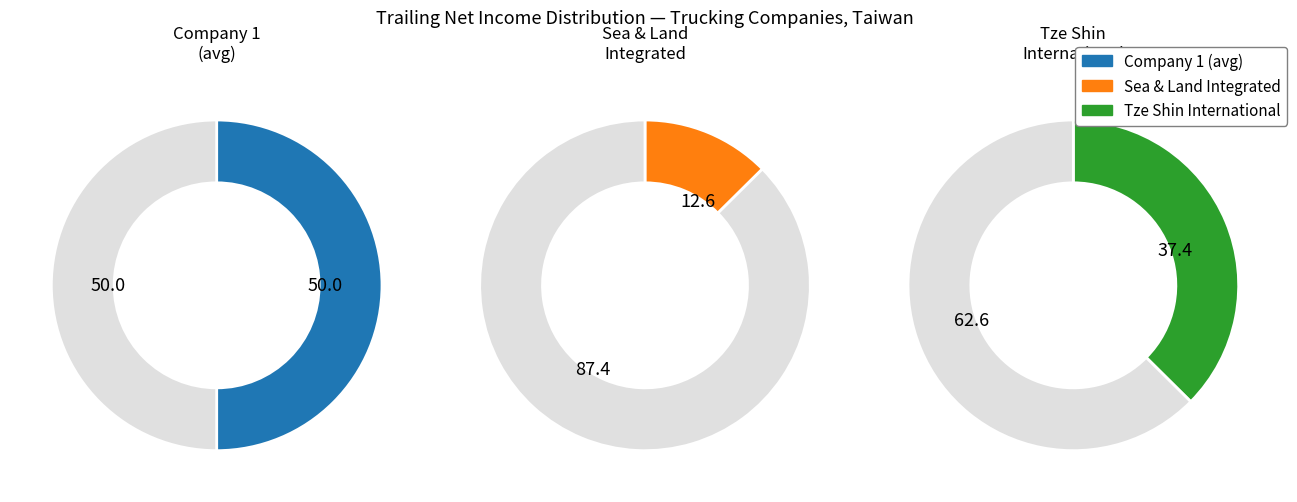

Does 2 account for over 50% of the chart?

No